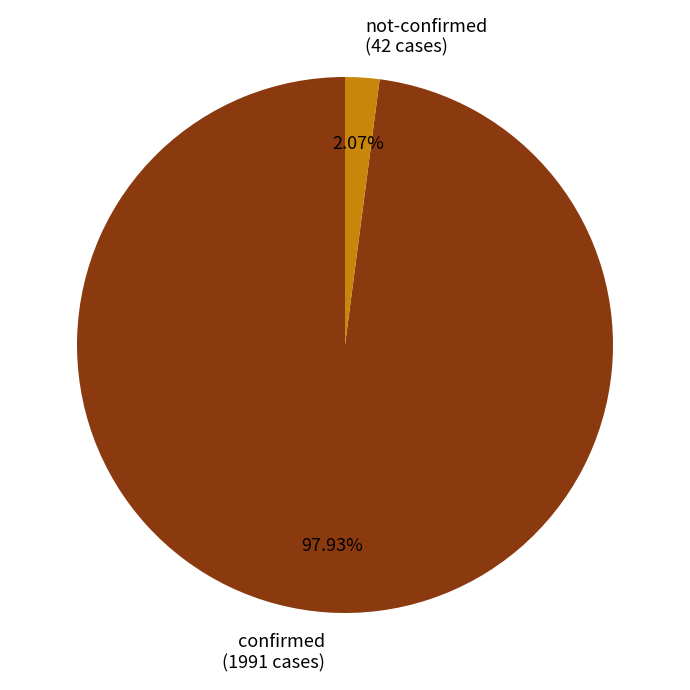

How many slices are in this pie chart?

2